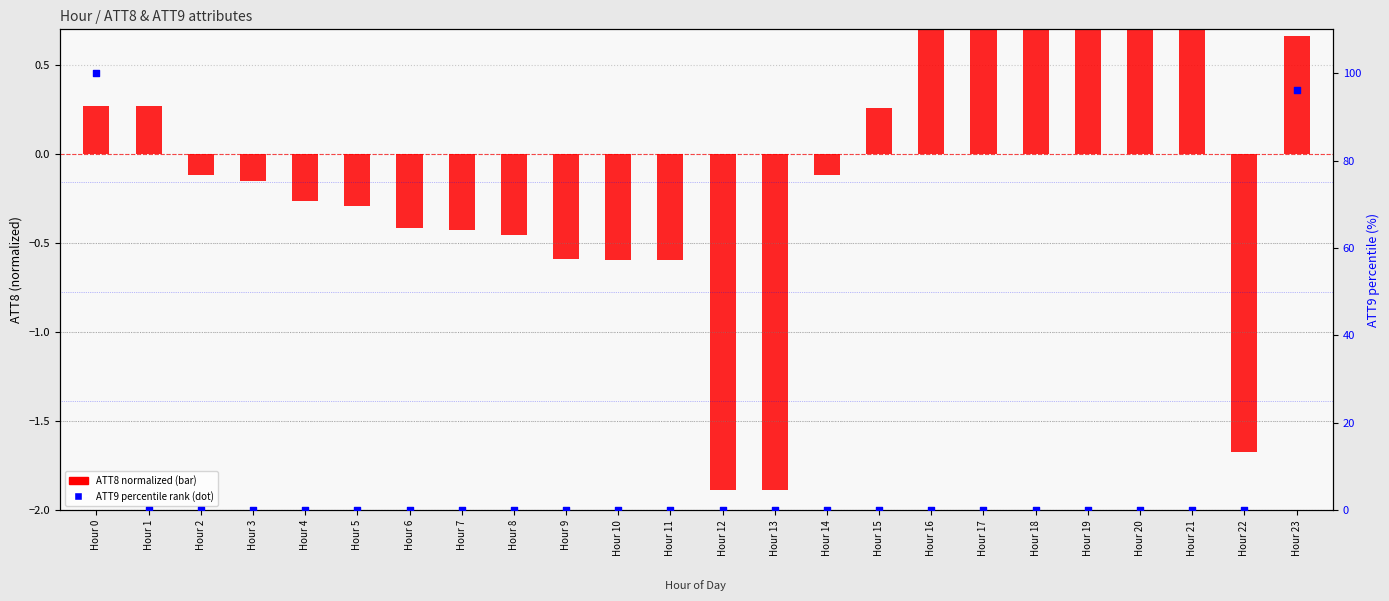

Which series has the largest total across all categories?

ATT9 (percentile)